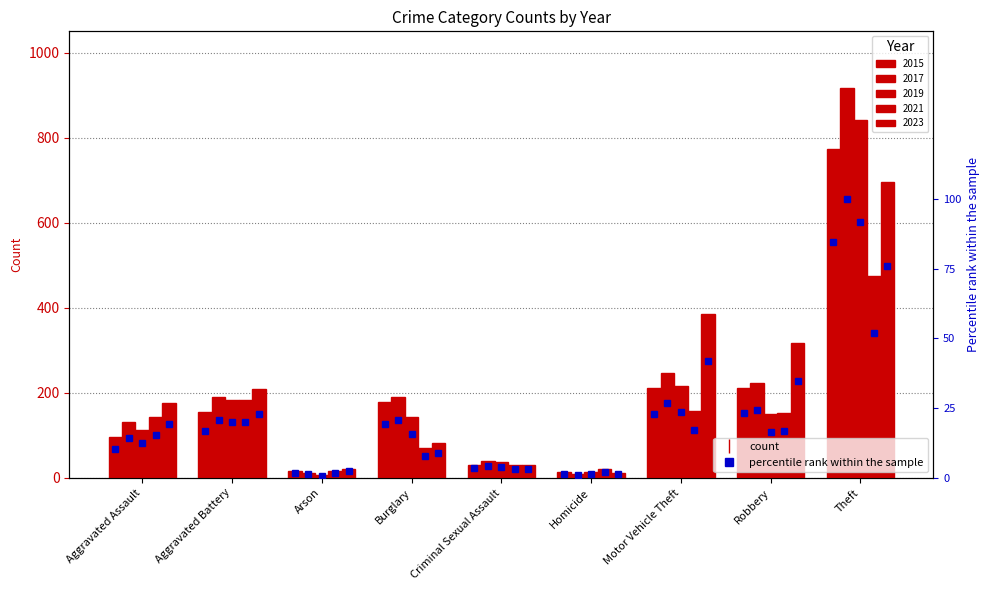

Which has a higher value, Criminal Sexual Assault or Theft?

Theft